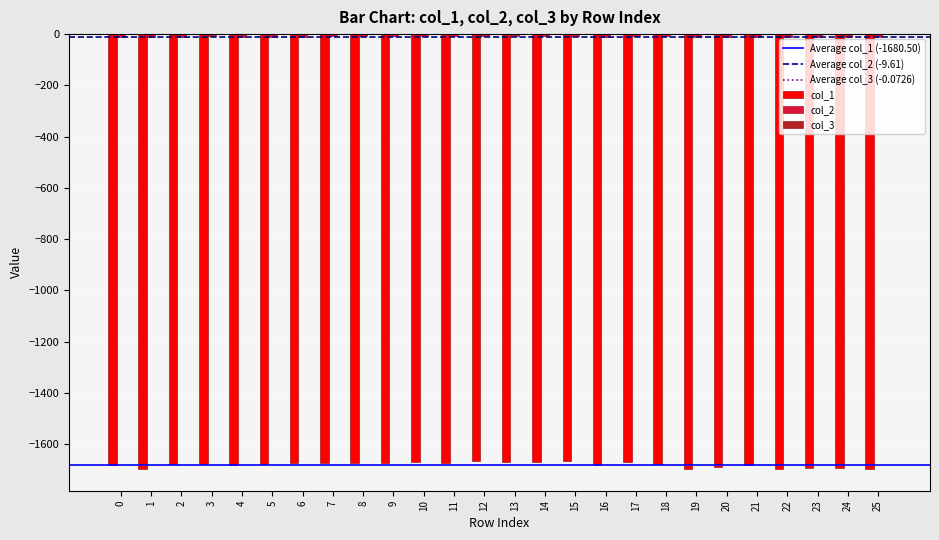

How many categories are shown in the chart?

26